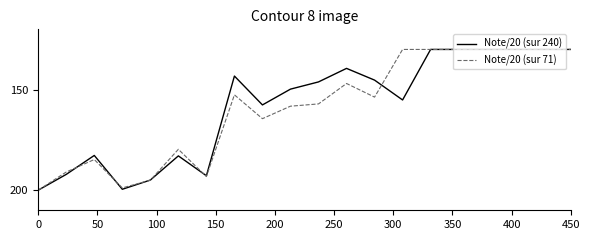

What are all the series names shown in the legend?

Note/20 (sur 240), Note/20 (sur 71)